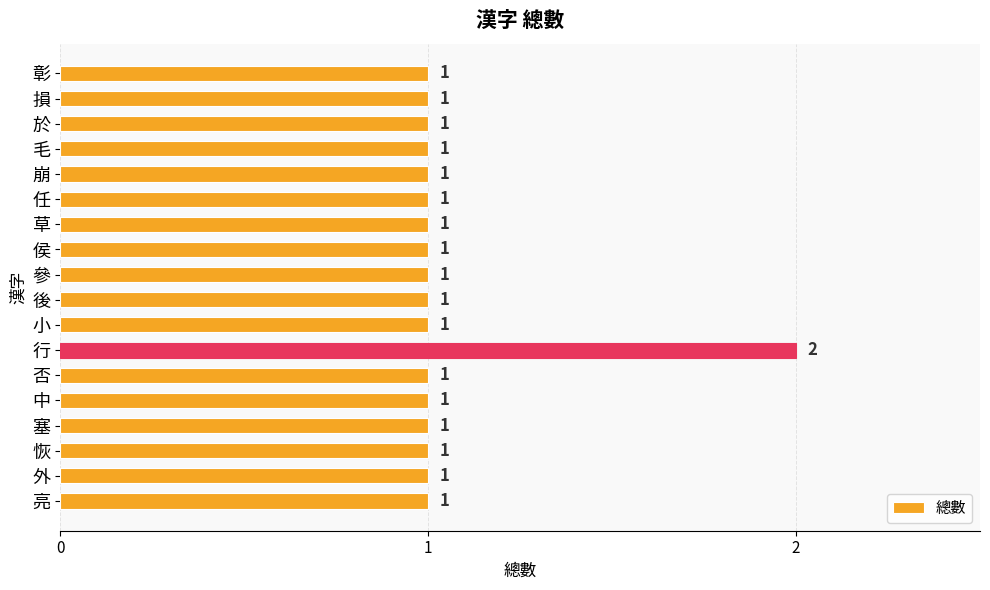

What is the minimum value shown in the chart?

1